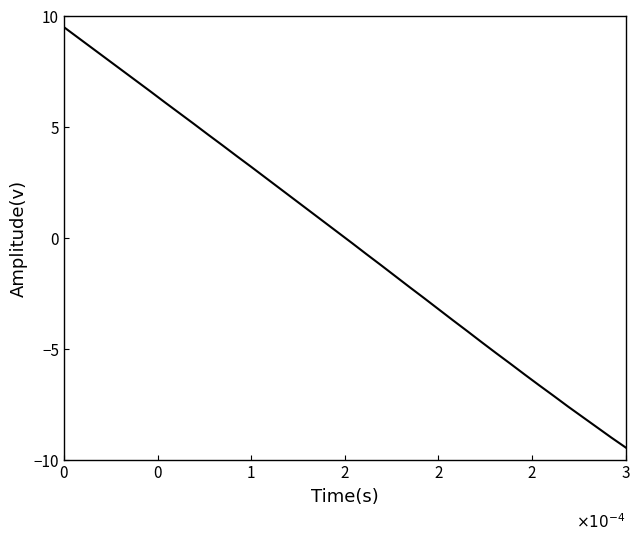

How many categories are shown in the chart?

40